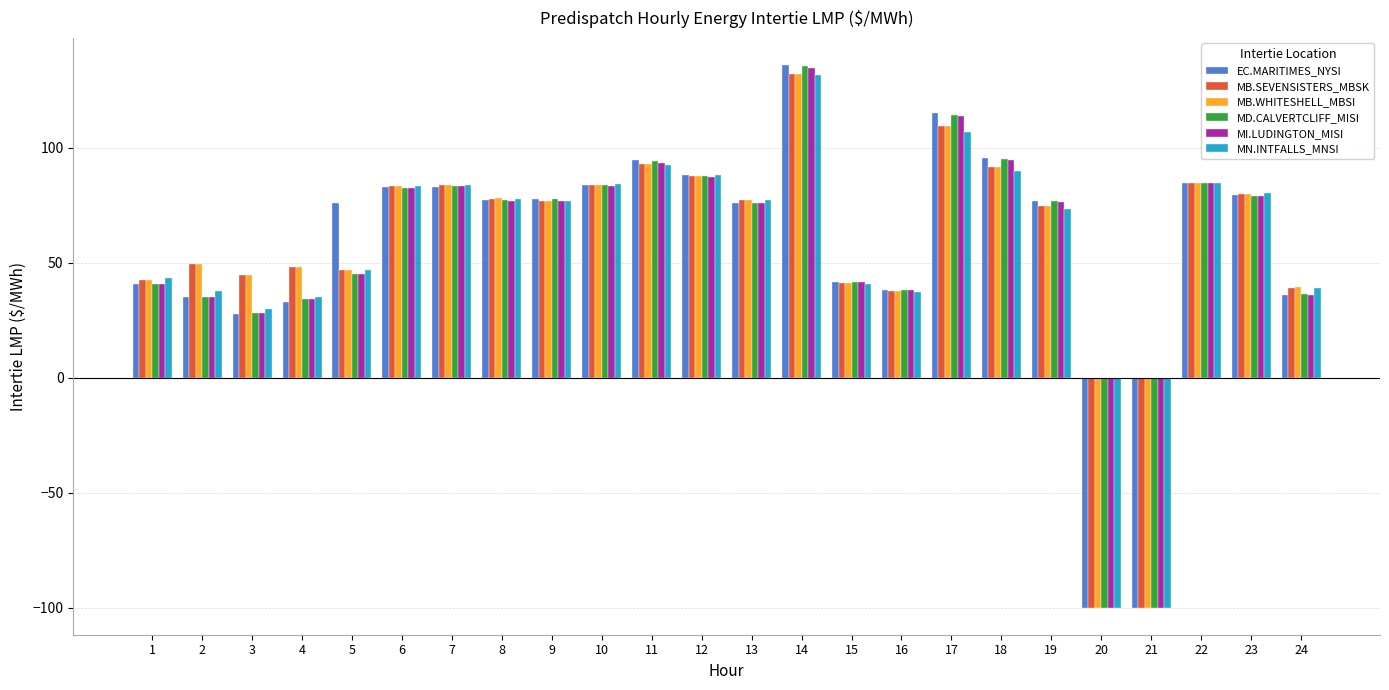

At which label does MB.WHITESHELL_MBSI reach its peak?

14